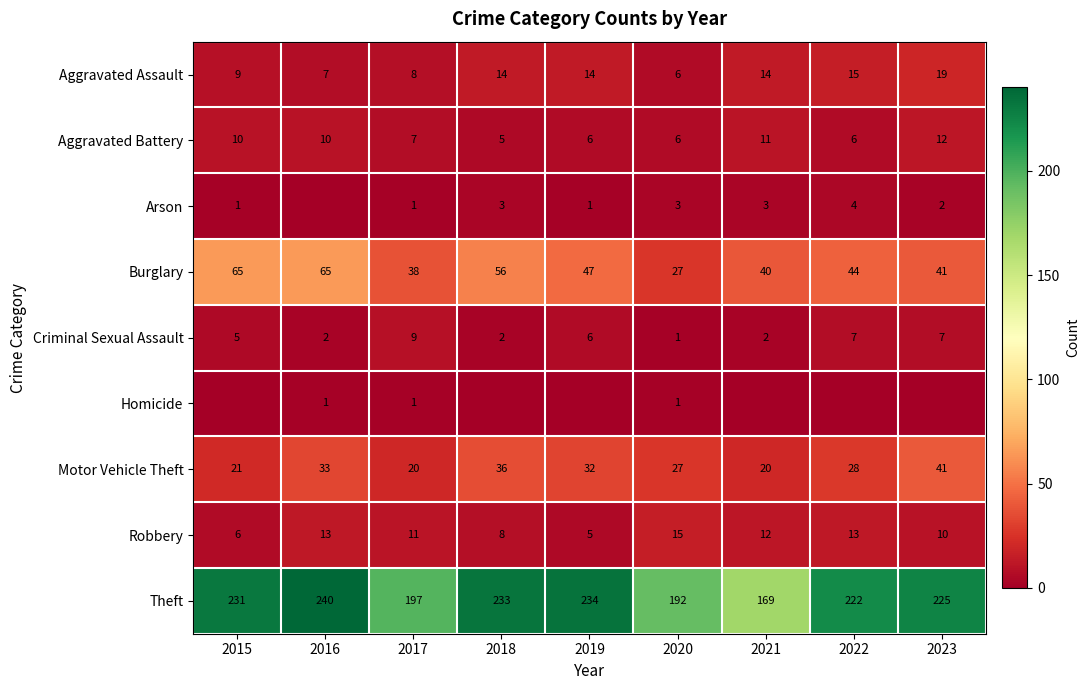

How many series are shown in this chart?

9